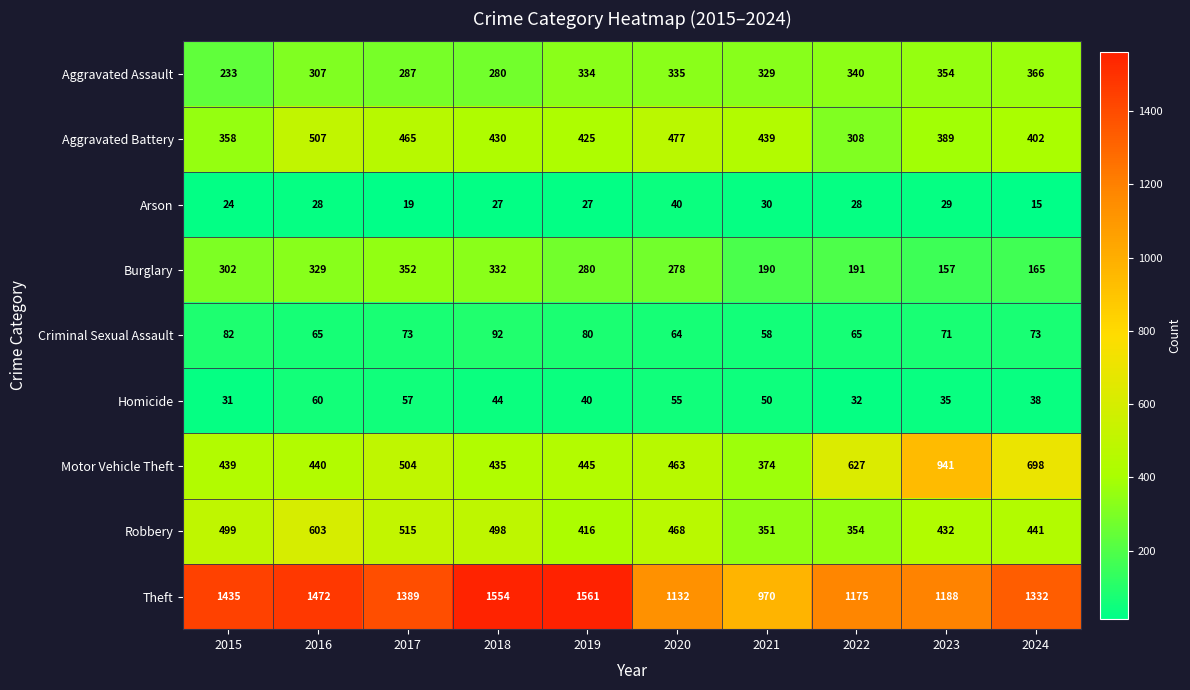

What is the difference between the second highest and second lowest values in the Arson series?

11